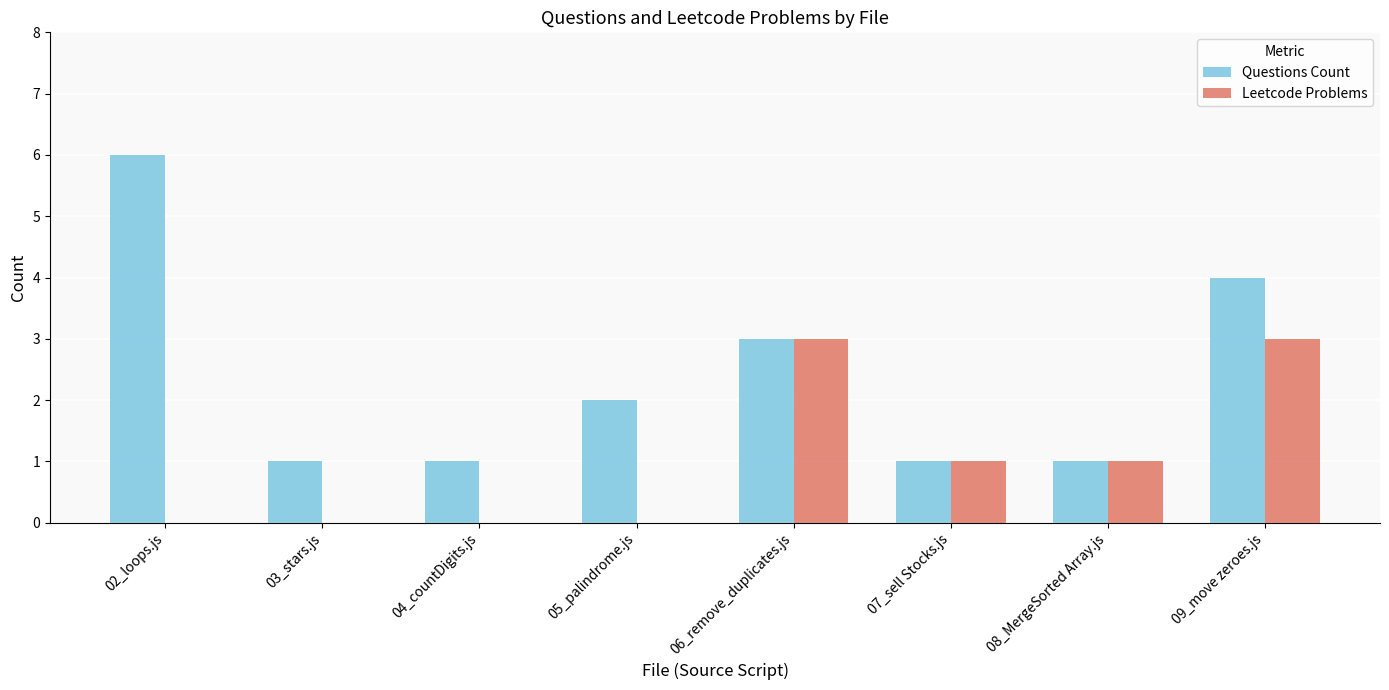

How many series are shown in this chart?

2